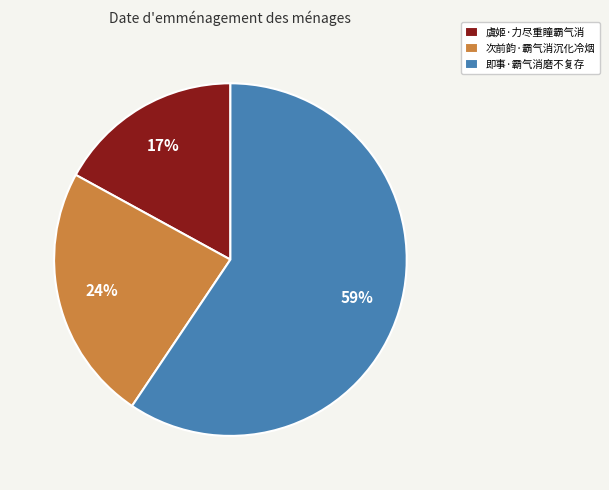

To the nearest percent, what is the difference between the largest and smallest slice percentages?

42%